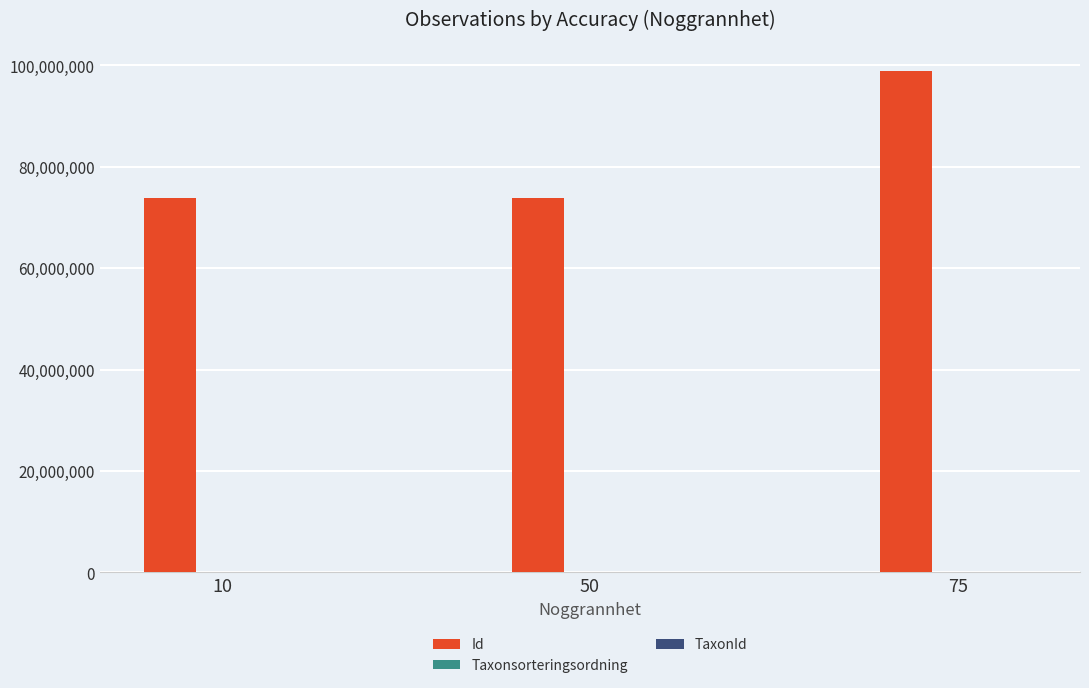

Which series has the largest total across all categories?

Id